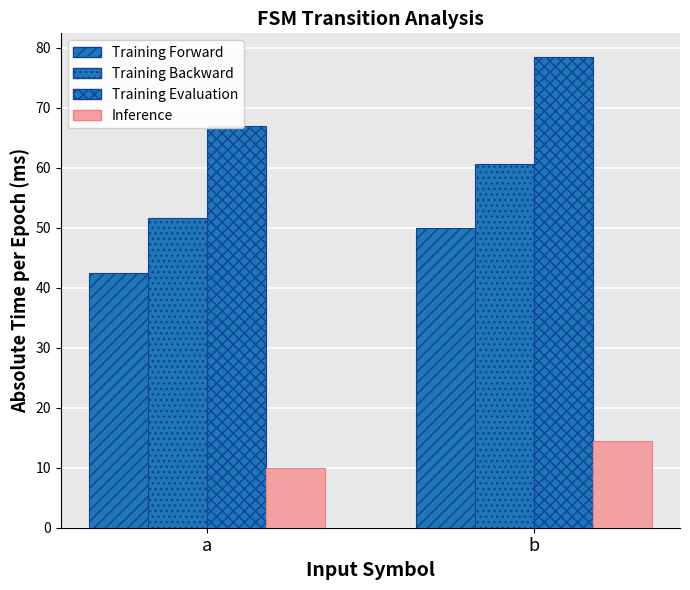

What is the difference between the Training Backward values at b and a?

9.0